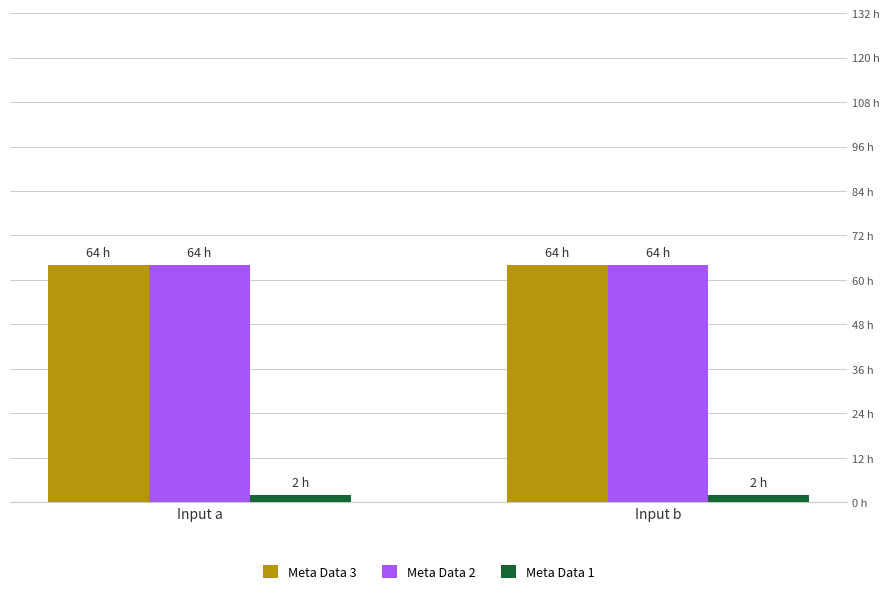

What is the average value of the Meta Data 3 series?

64